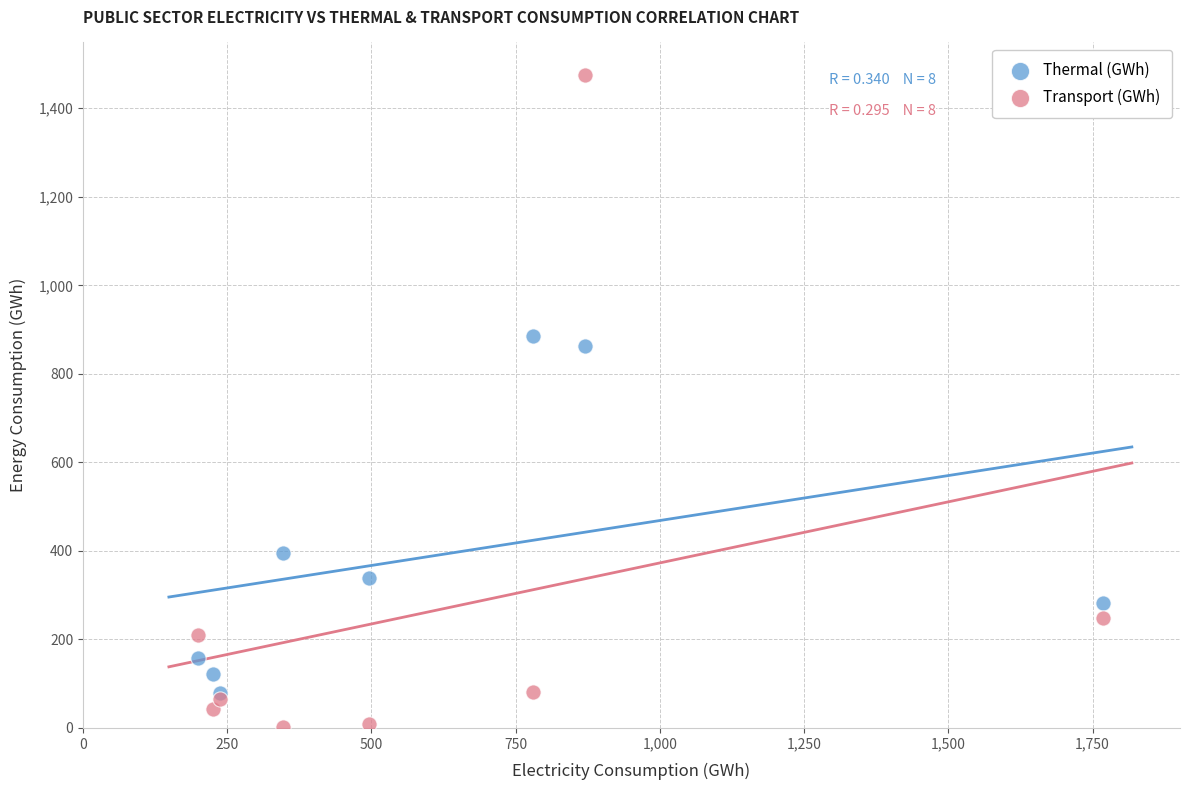

What are all the series names shown in the legend?

Thermal (GWh), Transport (GWh)